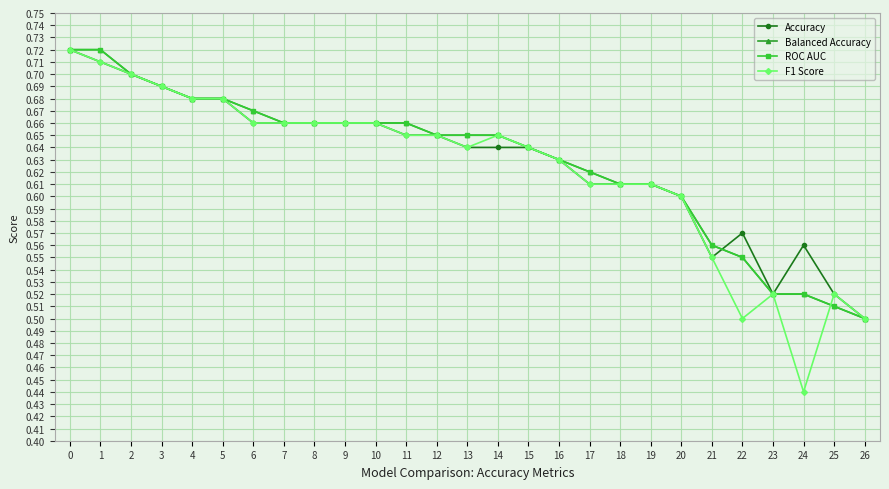

Reading right to left, transcribe all the data shown in this chart.

Accuracy: 0.5	0.5	0.6	0.5	0.6	0.6	0.6	0.6	0.6	0.6	0.6	0.6	0.6	0.6	0.7	0.7	0.7	0.7	0.7	0.7	0.7	0.7	0.7	0.7	0.7	0.7	0.7
Balanced Accuracy: 0.5	0.5	0.5	0.5	0.6	0.6	0.6	0.6	0.6	0.6	0.6	0.6	0.7	0.7	0.7	0.7	0.7	0.7	0.7	0.7	0.7	0.7	0.7	0.7	0.7	0.7	0.7
ROC AUC: 0.5	0.5	0.5	0.5	0.6	0.6	0.6	0.6	0.6	0.6	0.6	0.6	0.7	0.7	0.7	0.7	0.7	0.7	0.7	0.7	0.7	0.7	0.7	0.7	0.7	0.7	0.7
F1 Score: 0.5	0.5	0.4	0.5	0.5	0.6	0.6	0.6	0.6	0.6	0.6	0.6	0.7	0.6	0.7	0.7	0.7	0.7	0.7	0.7	0.7	0.7	0.7	0.7	0.7	0.7	0.7